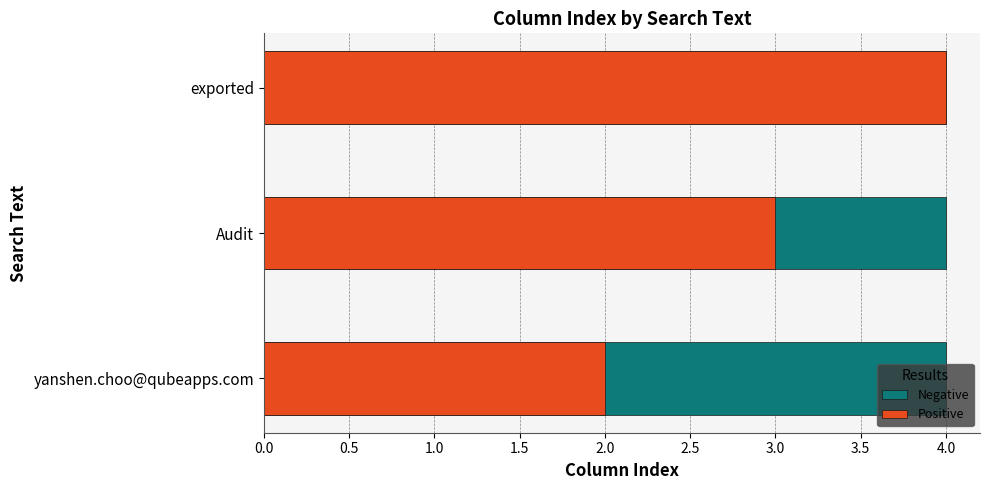

How many data points does each series have?

3